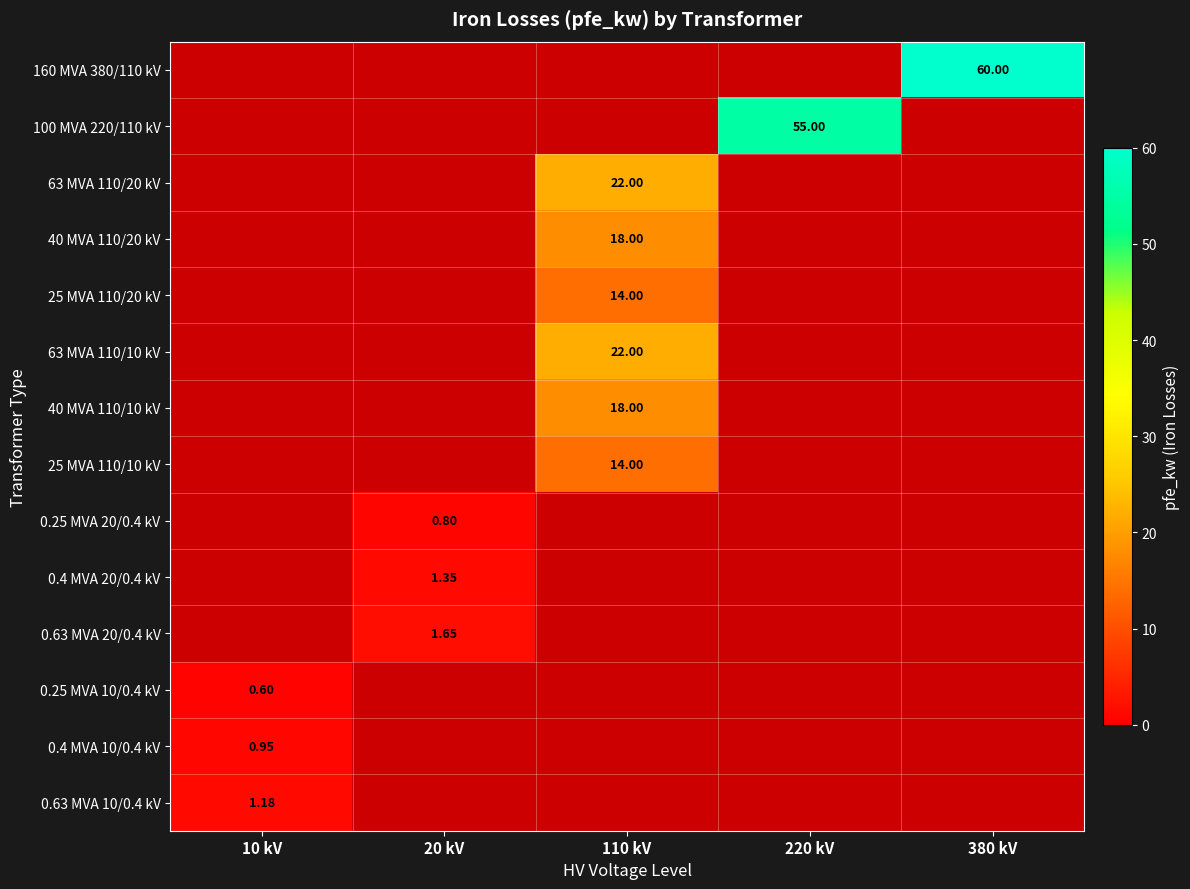

Count the 0.63 MVA 10/0.4 kV values in the range 0 to 1.

4